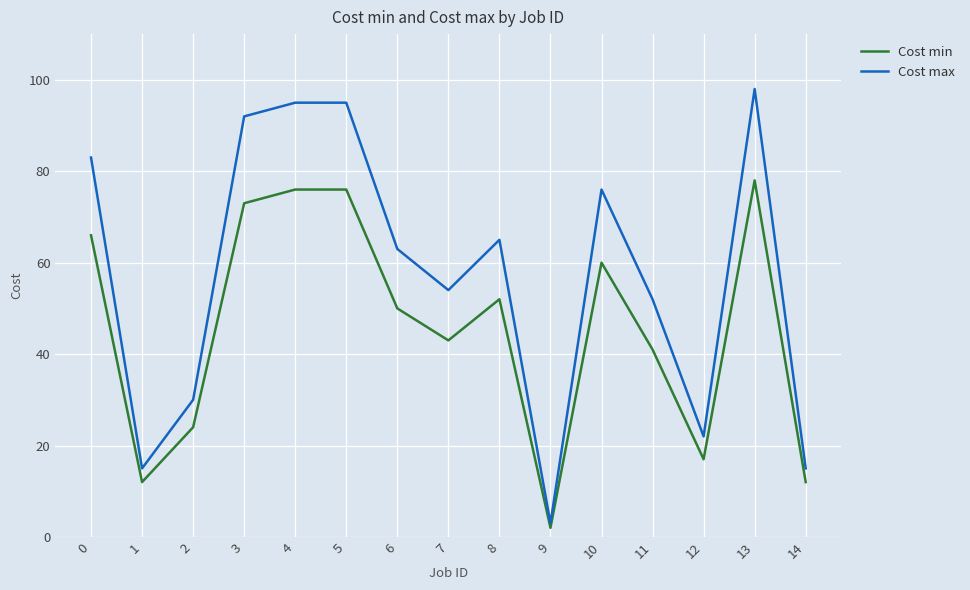

Where is Cost max nearest to the value 50?

11